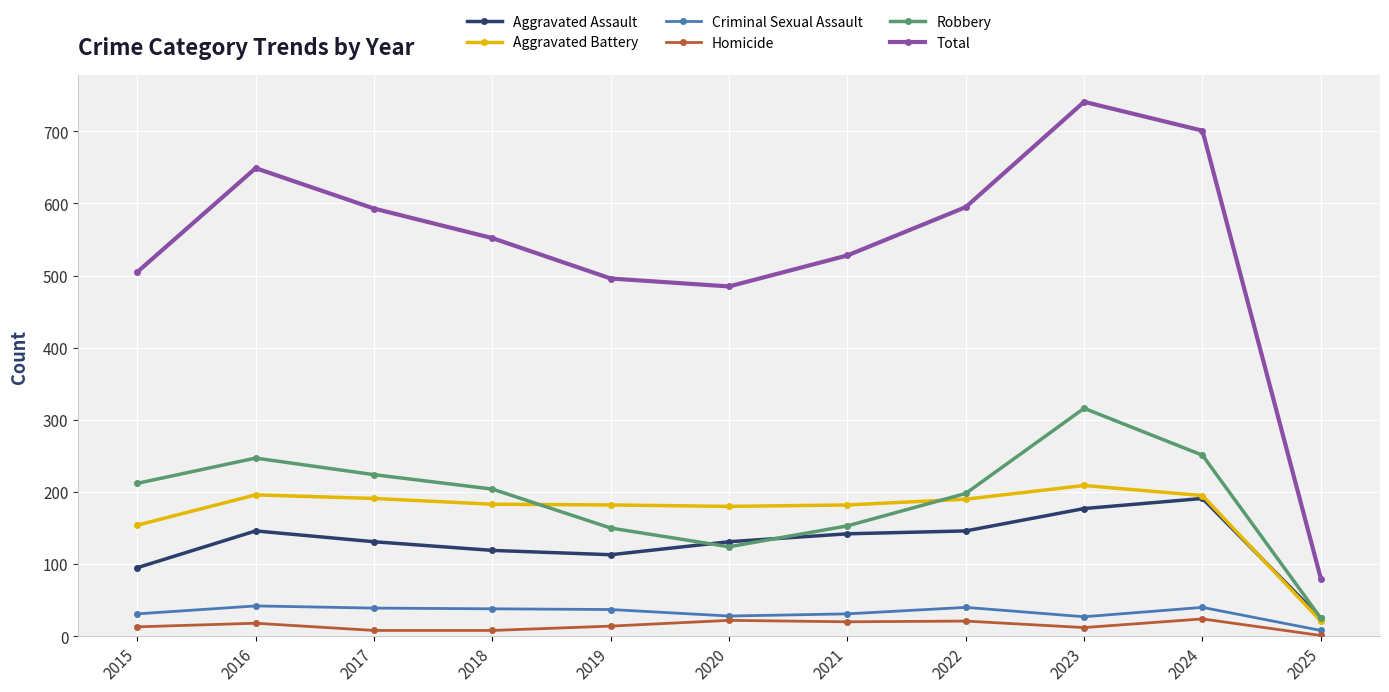

Which category has the lowest value in the Aggravated Assault series?

2025